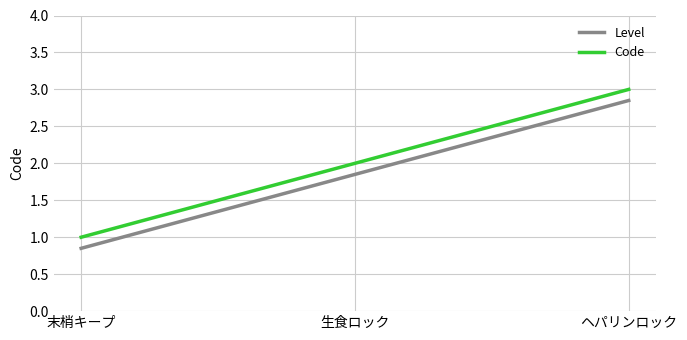

What is the sum of the Code values at ヘパリンロック and 生食ロック?

5.0